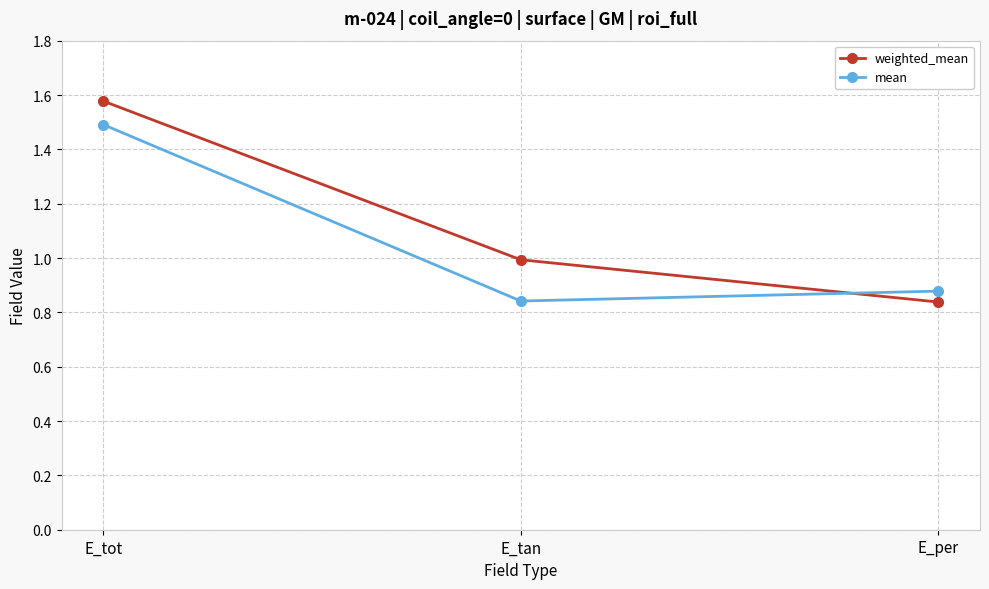

Rank the series at E_tot from highest to lowest value.

weighted_mean, mean